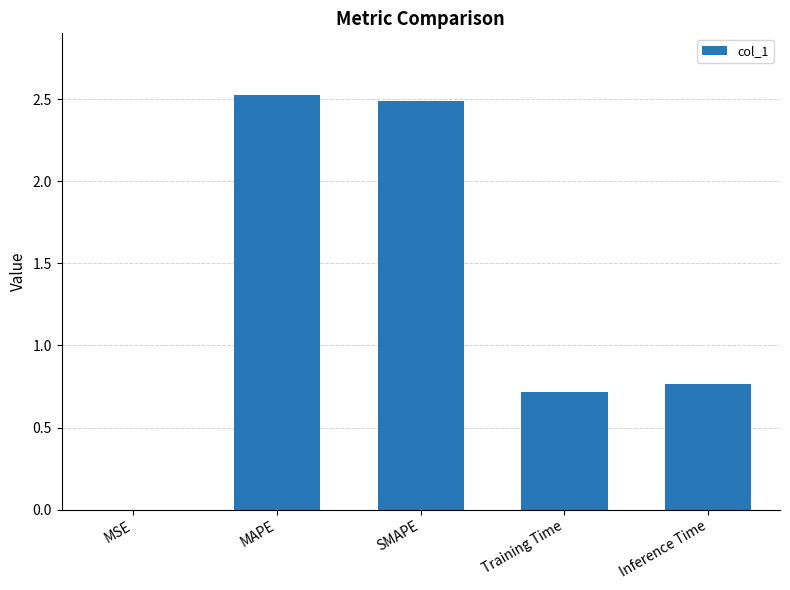

What is the maximum value shown in the chart?

2.5